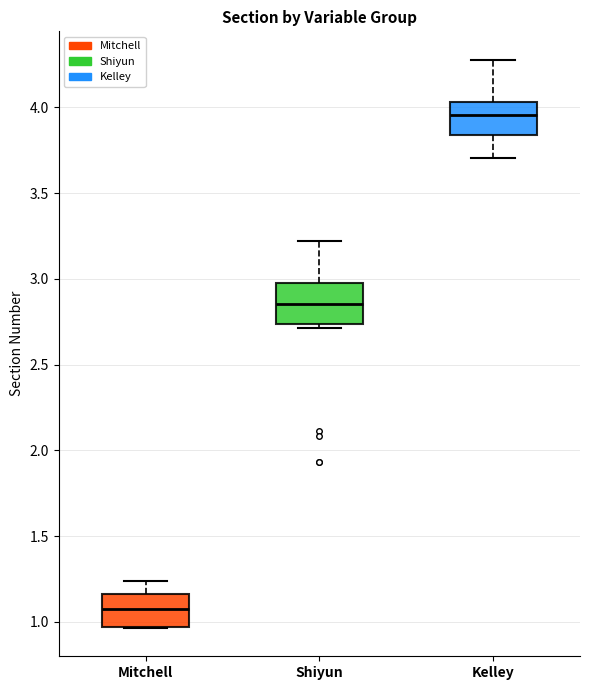

Reading left to right, transcribe this box plot: for each box, give where its median line is, the range the box spans, and where its two whiskers end, as read against the y-axis. The values are not printed on the chart, so give them approximately, as read against the axis.

Mitchell: median 1.05, box 0.95 to 1.15, whiskers 0.95 to 1.25
Shiyun: median 2.85, box 2.75 to 3.00, whiskers 2.70 to 3.20
Kelley: median 3.95, box 3.85 to 4.05, whiskers 3.70 to 4.30